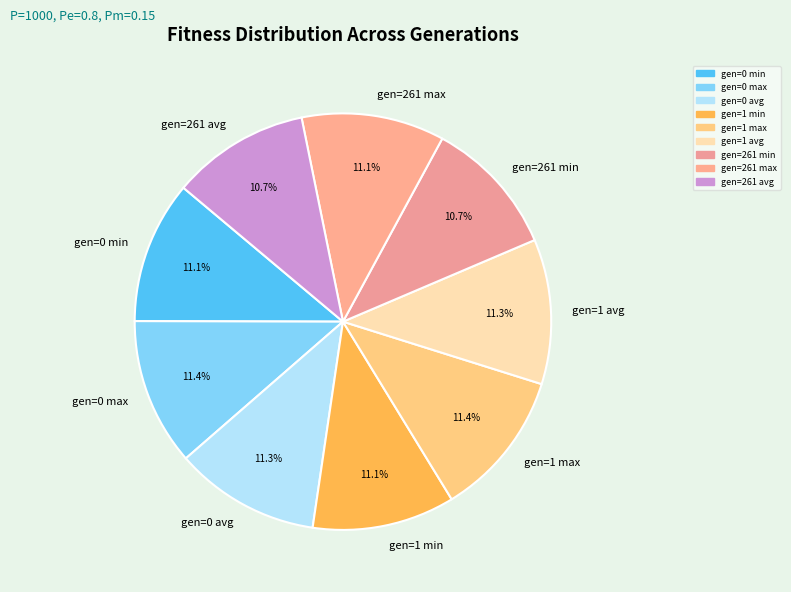

What percentage is the gen=0 avg slice, to the nearest percent?

11%